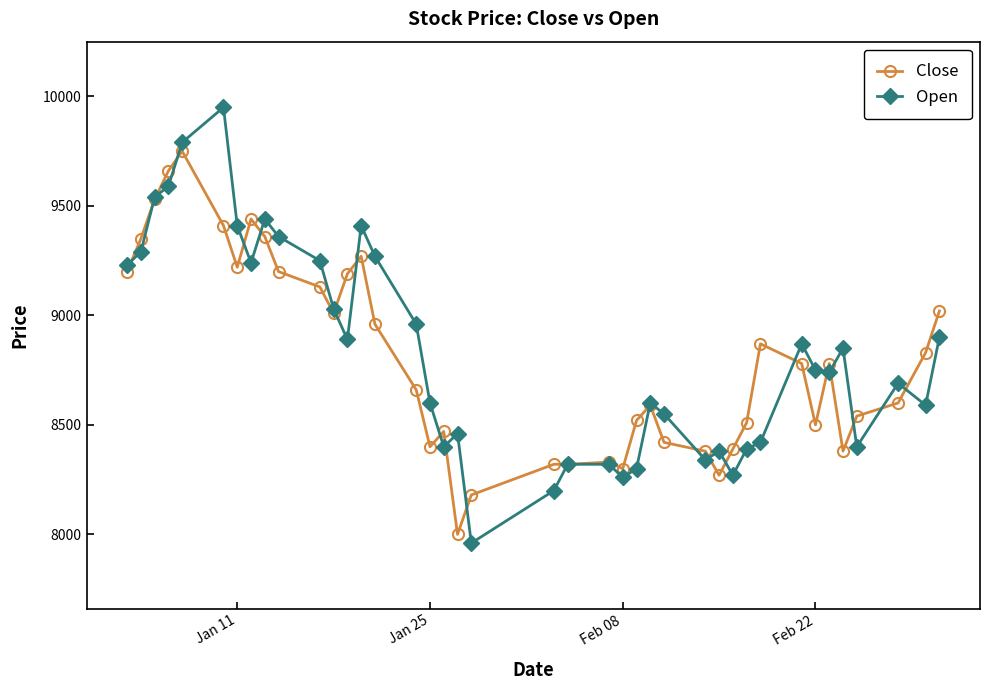

Does the chart have visible grid lines?

No